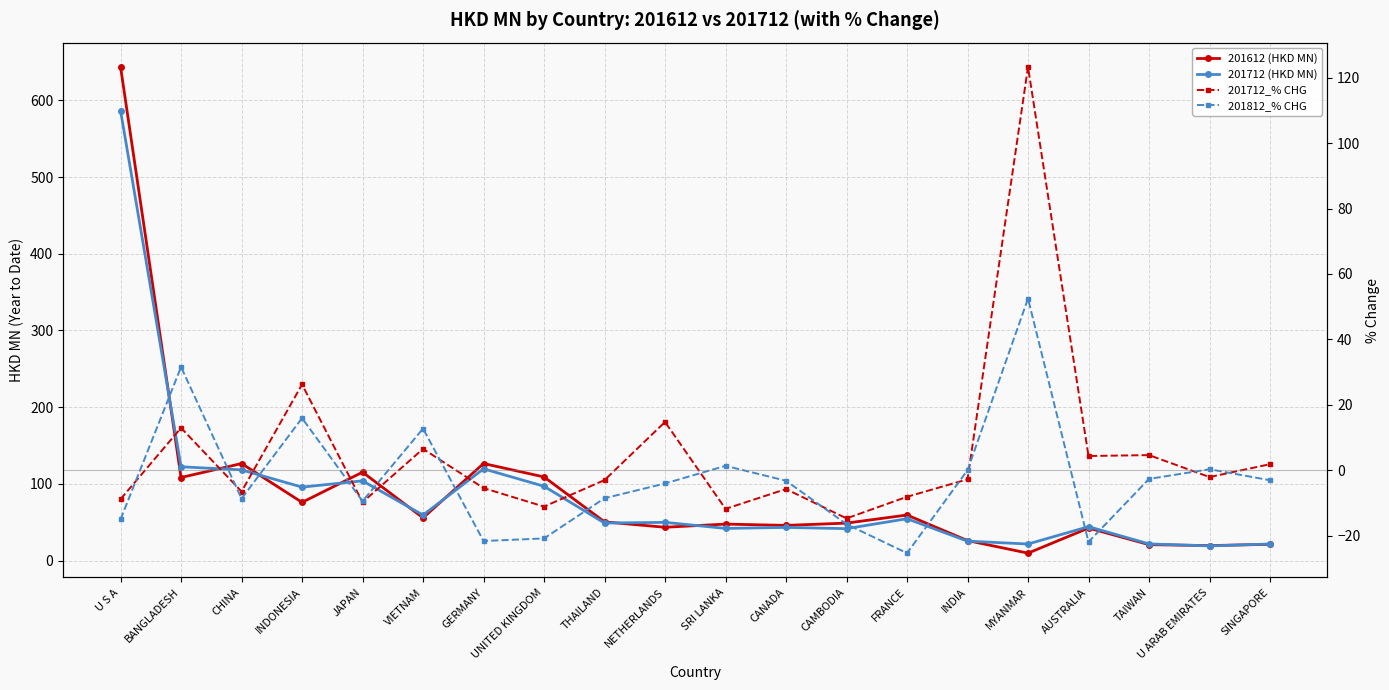

Rank the series at INDIA from lowest to highest value.

201712_% CHG, 201812_% CHG, 201712 (HKD MN), 201612 (HKD MN)